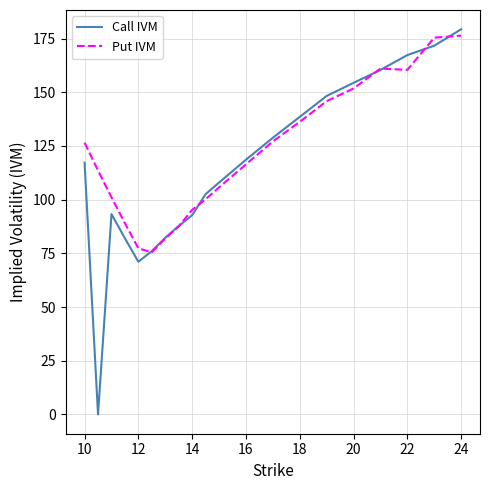

At how many categories does at least one series exceed 0?

20